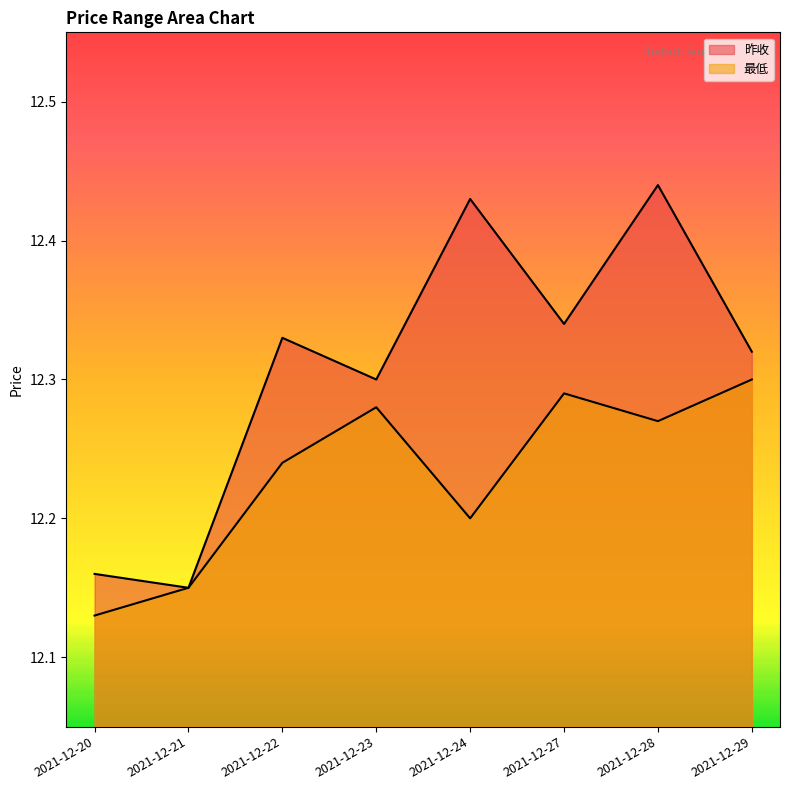

Which series has the widest spread of values?

昨收